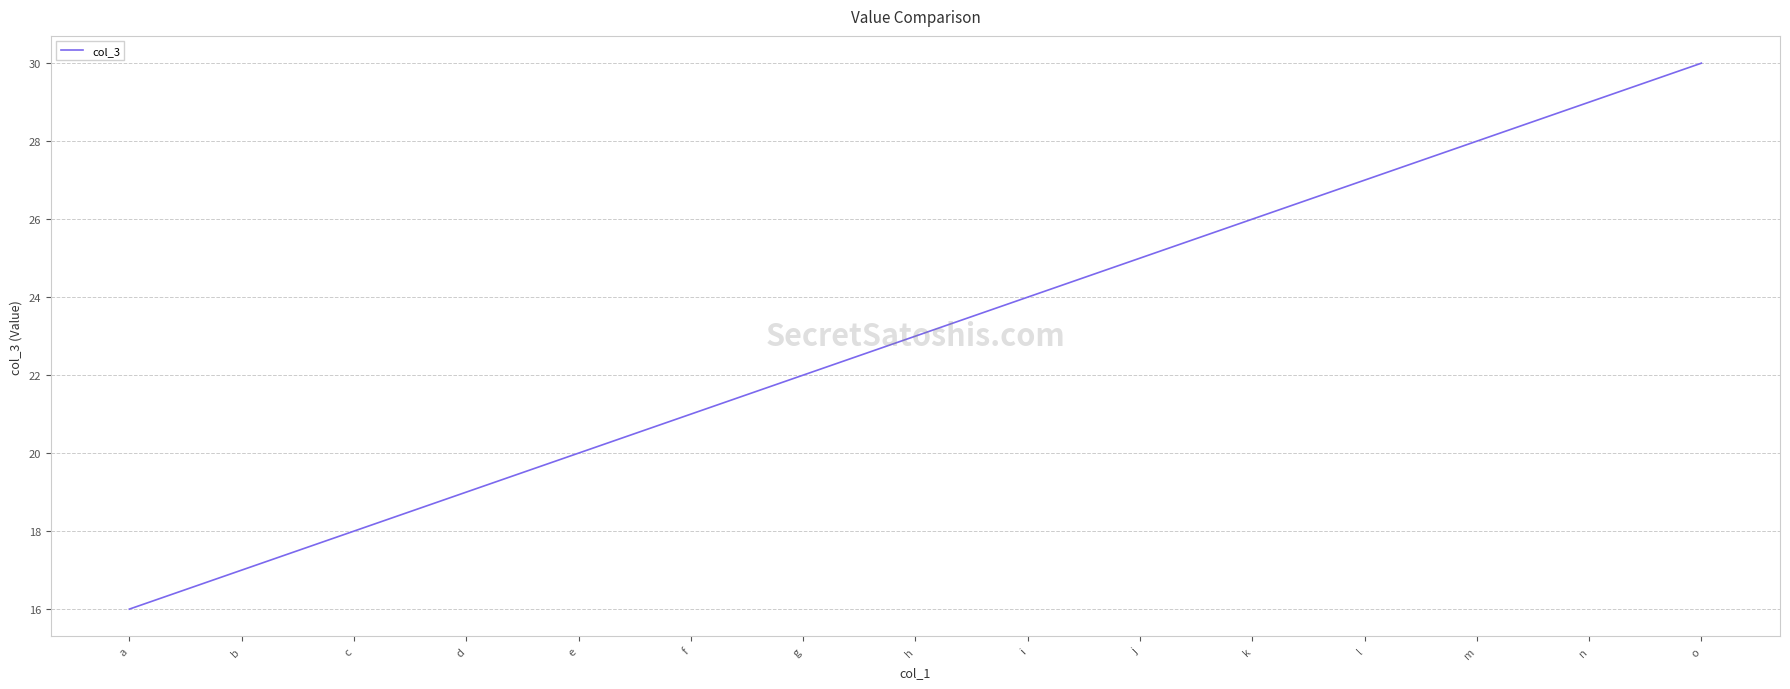

At which label is the value closest to 23?

h